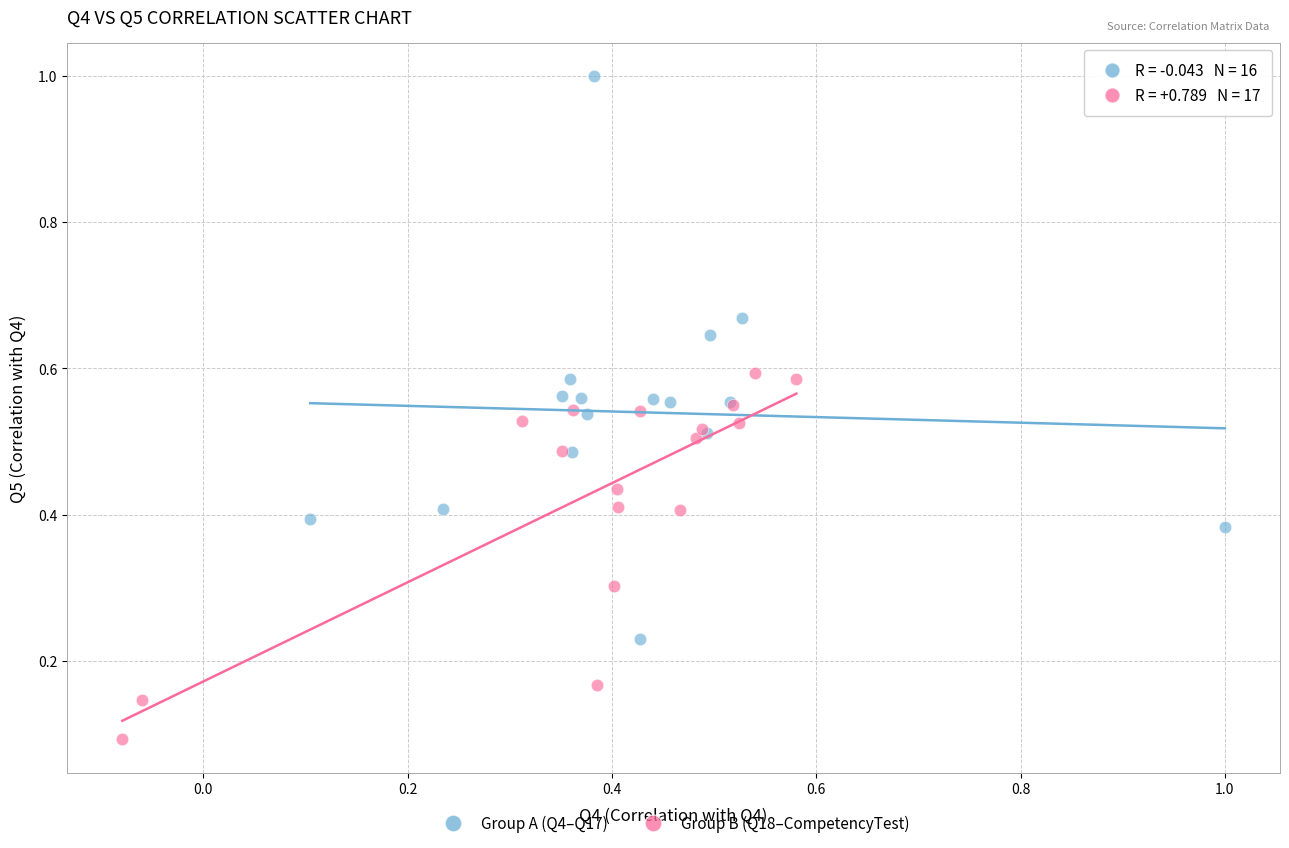

Which series contains the lowest Y value?

Group B (Q18–CompetencyTest)